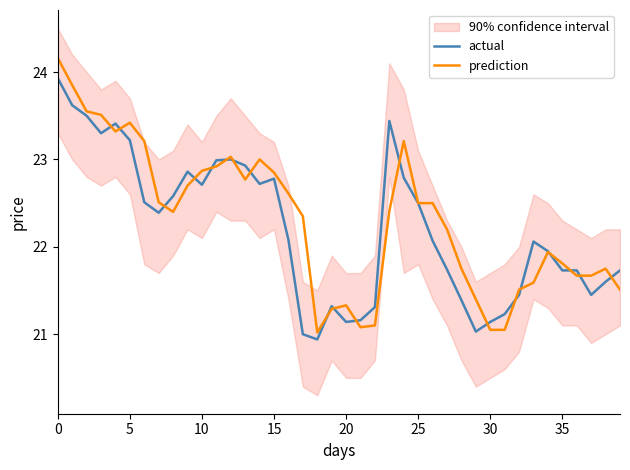

Rank the series by their maximum value, from lowest to highest.

actual, prediction